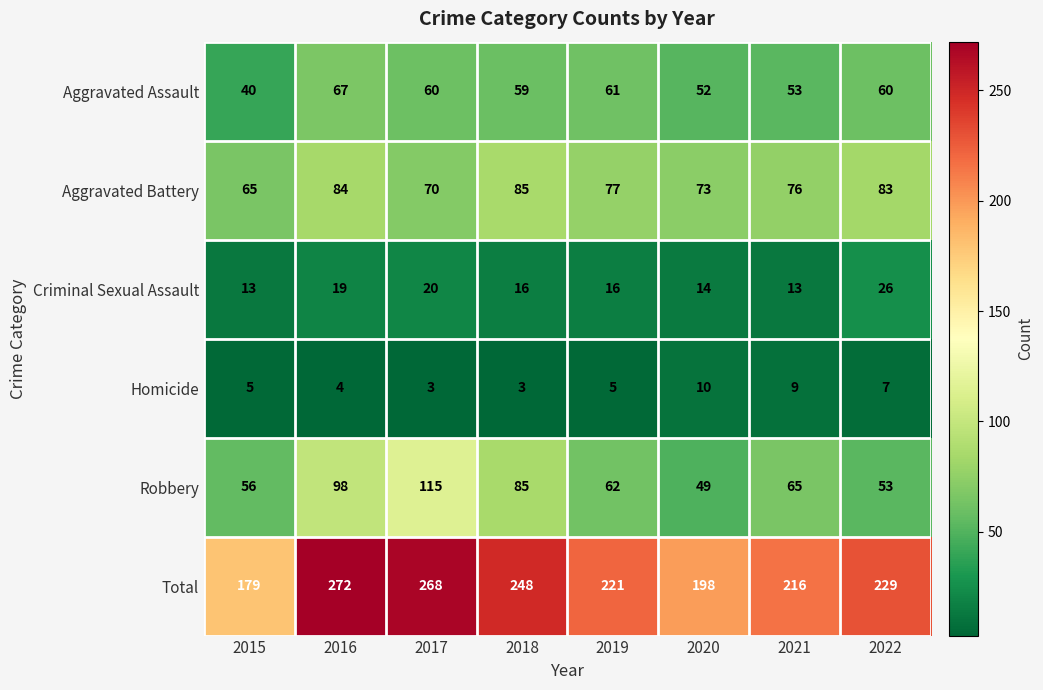

What is the difference between the highest and lowest values at 2021?

207